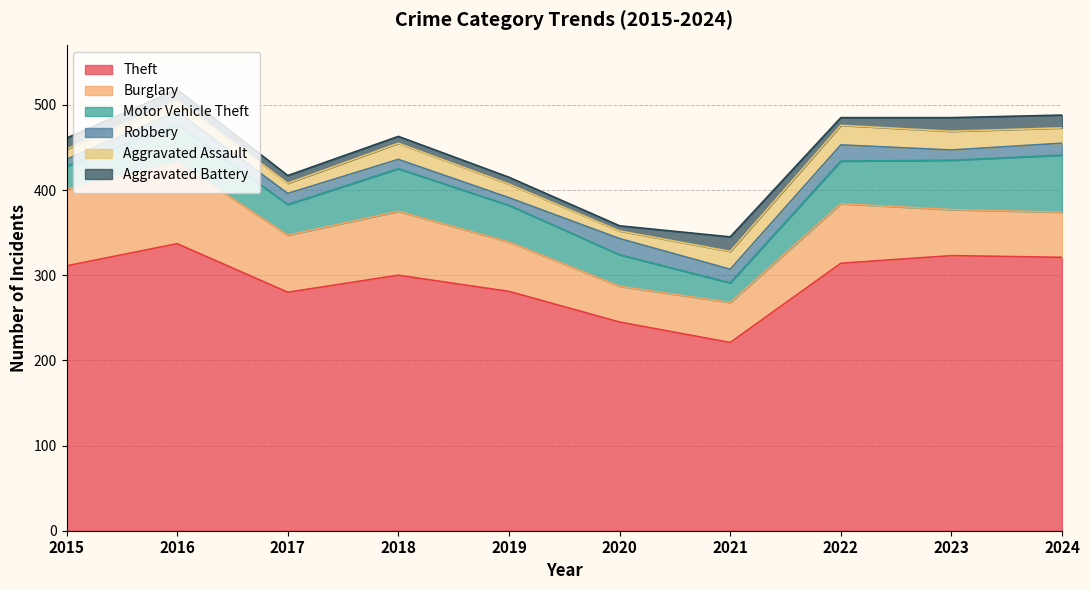

At which label does Theft reach its peak?

2016